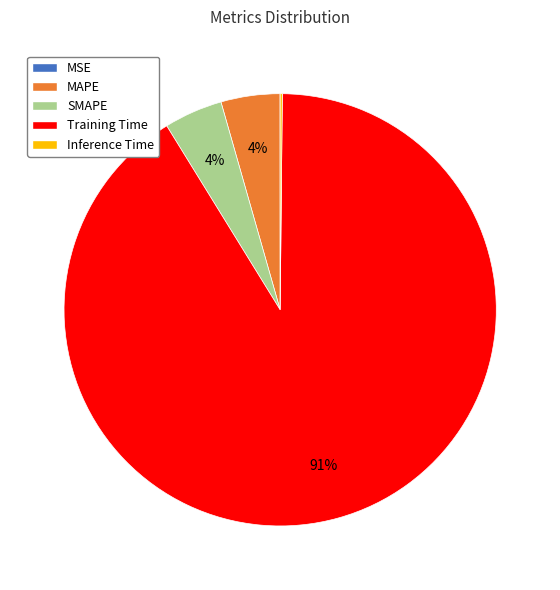

Do Training Time and MAPE together represent more than half of the pie?

Yes